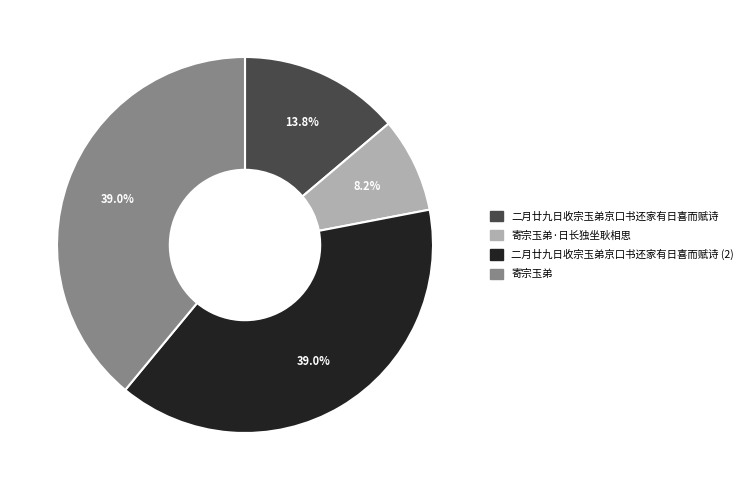

Is there a majority slice in this chart?

No